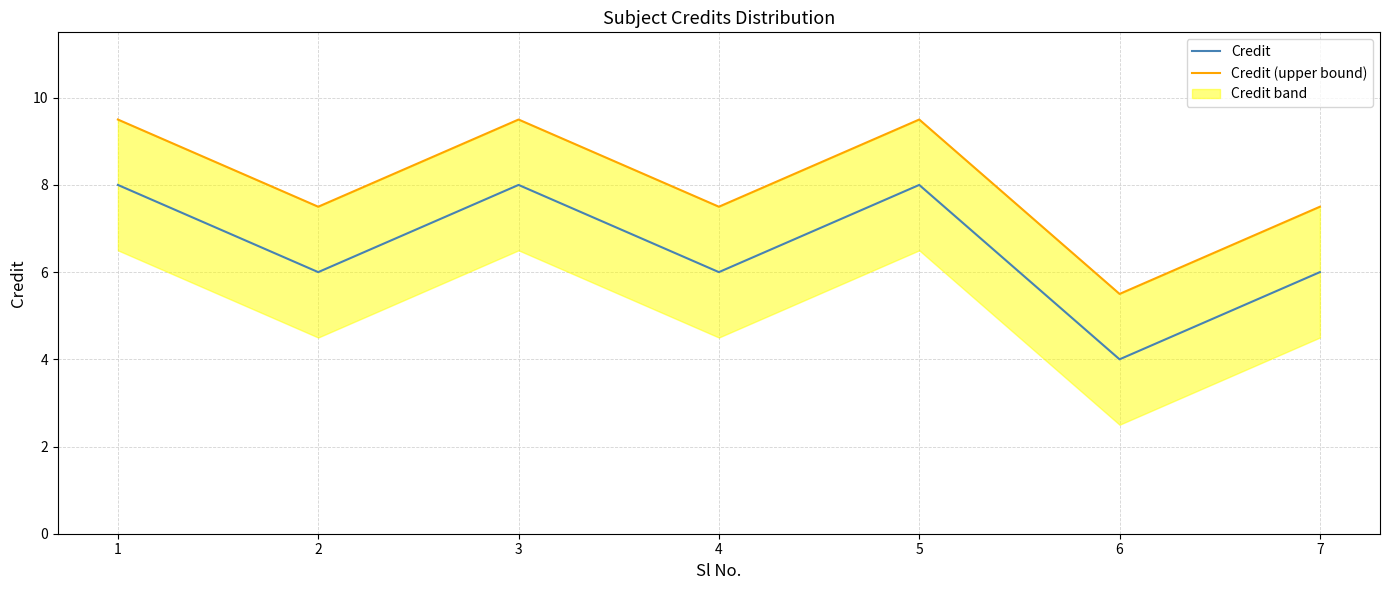

Reading left to right, extract all data points from this chart.

Credit: 1=8.0	2=6.0	3=8.0	4=6.0	5=8.0	6=4.0	7=6.0
Credit (upper bound): 1=9.5	2=7.5	3=9.5	4=7.5	5=9.5	6=5.5	7=7.5